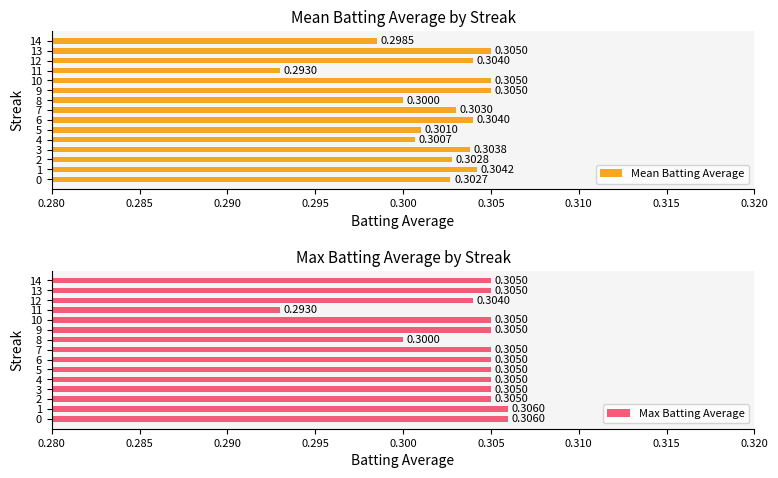

Count the Mean Batting Average values in the range 0 to 1.

15